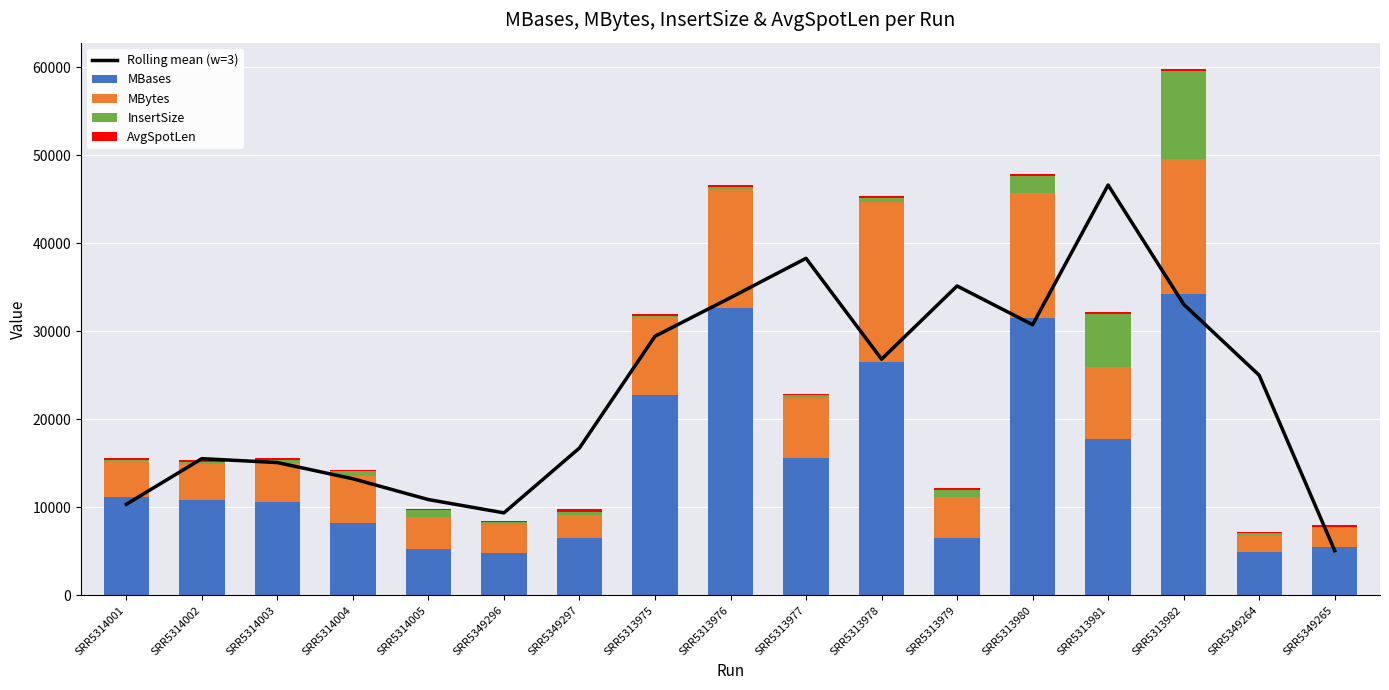

What are all the series names shown in the legend?

Rolling mean (w=3), MBases, MBytes, InsertSize, AvgSpotLen